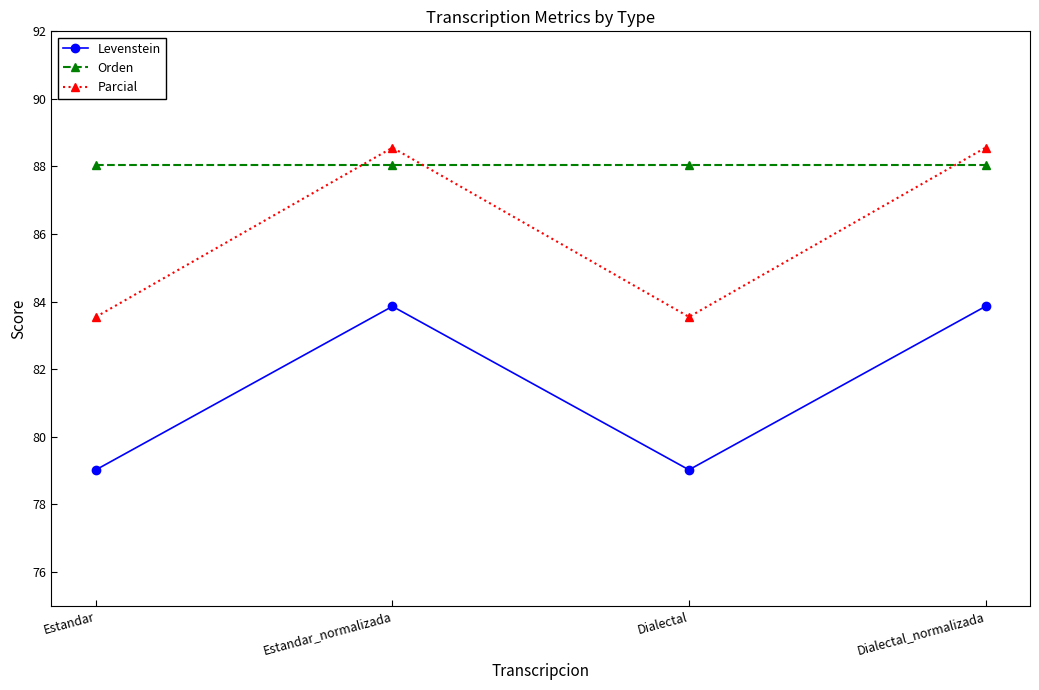

Reading right to left, extract all data points from this chart.

Levenstein: 83.9	79.0	83.9	79.0
Orden: 88.0	88.0	88.0	88.0
Parcial: 88.6	83.5	88.6	83.5